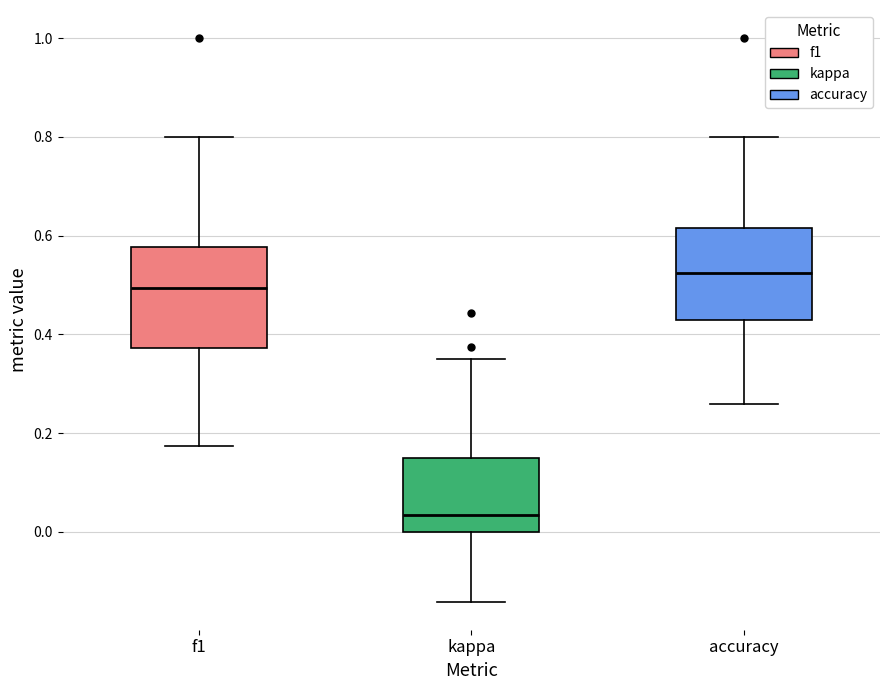

Which box has the lowest median line?

kappa